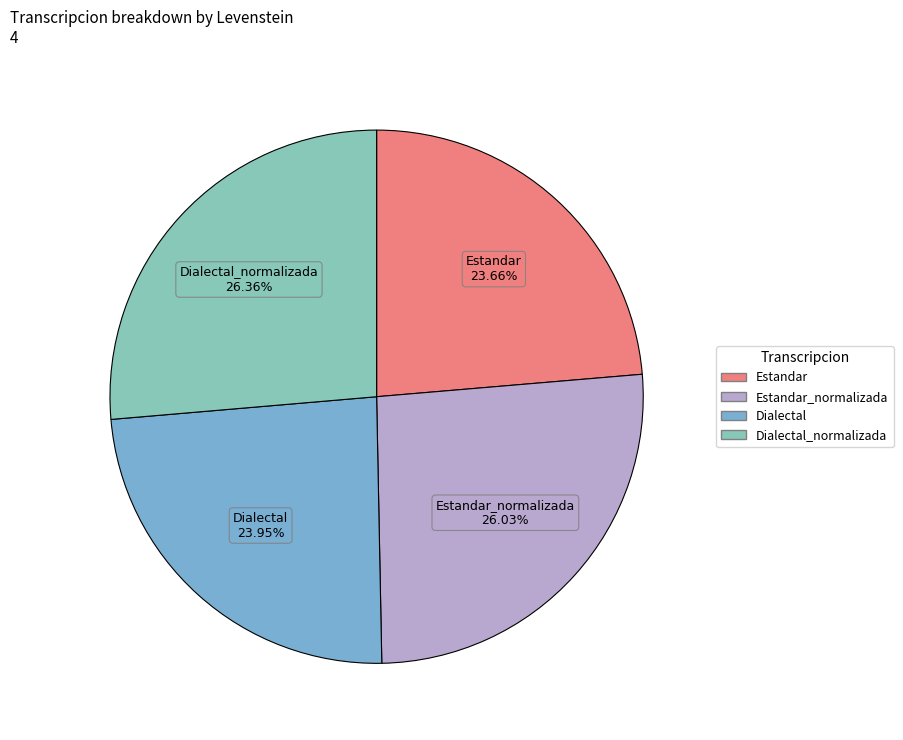

Is there a majority slice in this chart?

No